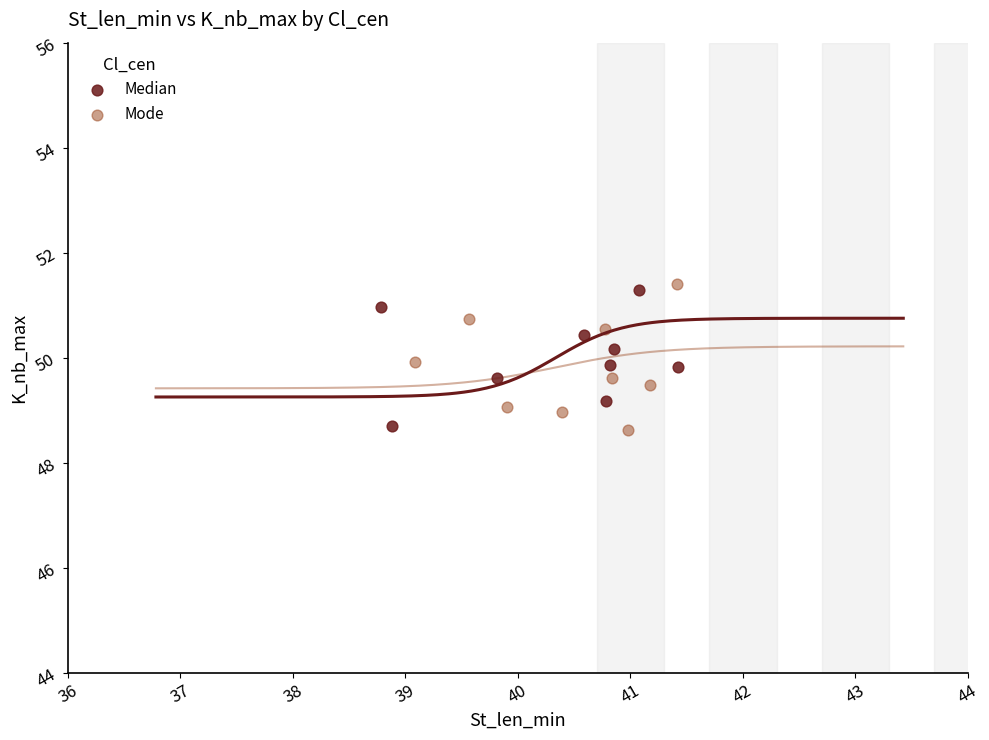

What are all the series names shown in the legend?

Median, Mode